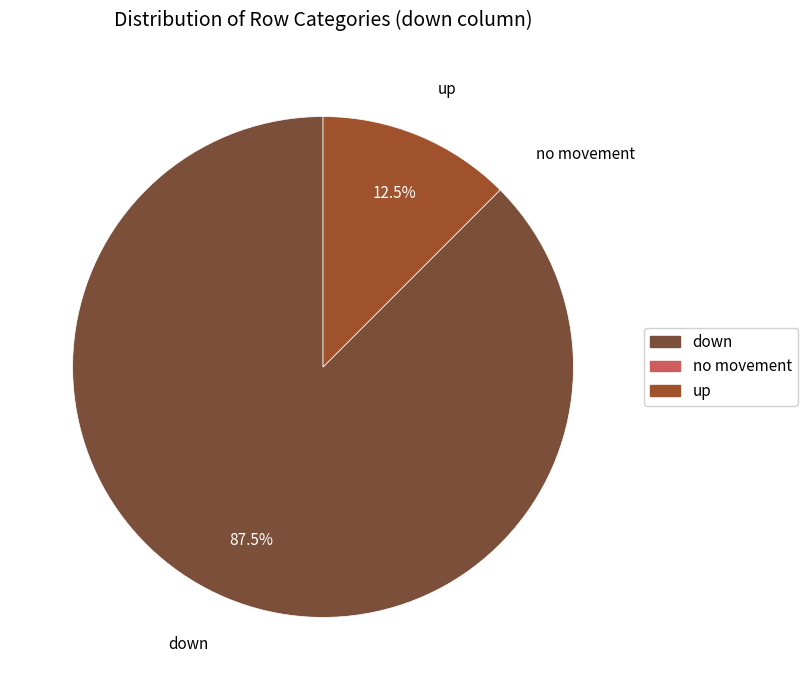

What is the ratio of the value at down to the value at up?

7.0